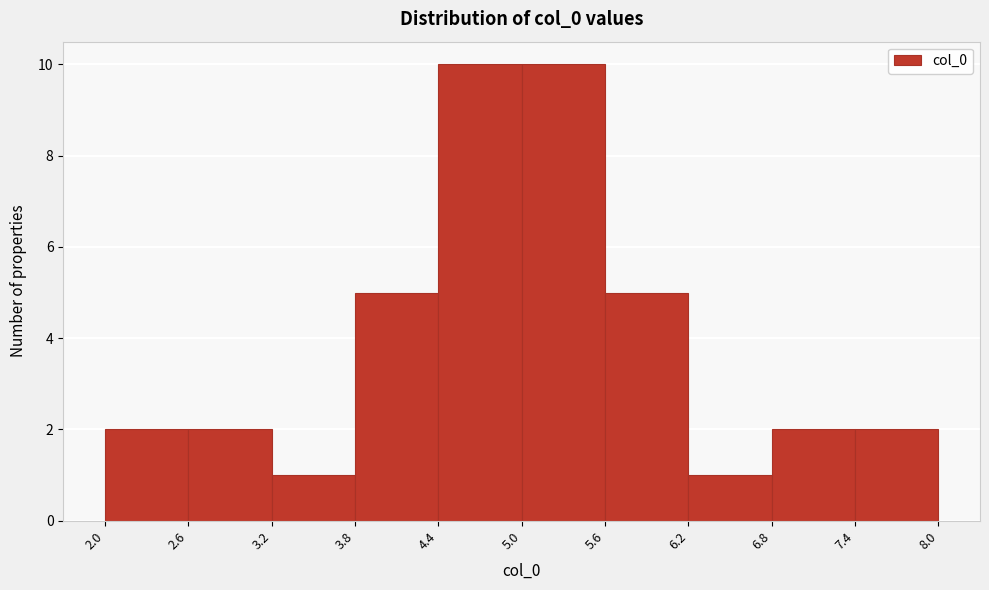

Reading left to right, transcribe this chart: for each bar, give the range it covers on the x-axis and its height. The values are not printed on the chart, so give them approximately, as read against the axis.

2.0 to 2.6: 2
2.6 to 3.2: 2
3.2 to 3.8: 1
3.8 to 4.4: 5
4.4 to 5.0: 10
5.0 to 5.6: 10
5.6 to 6.2: 5
6.2 to 6.8: 1
6.8 to 7.4: 2
7.4 to 8.0: 2